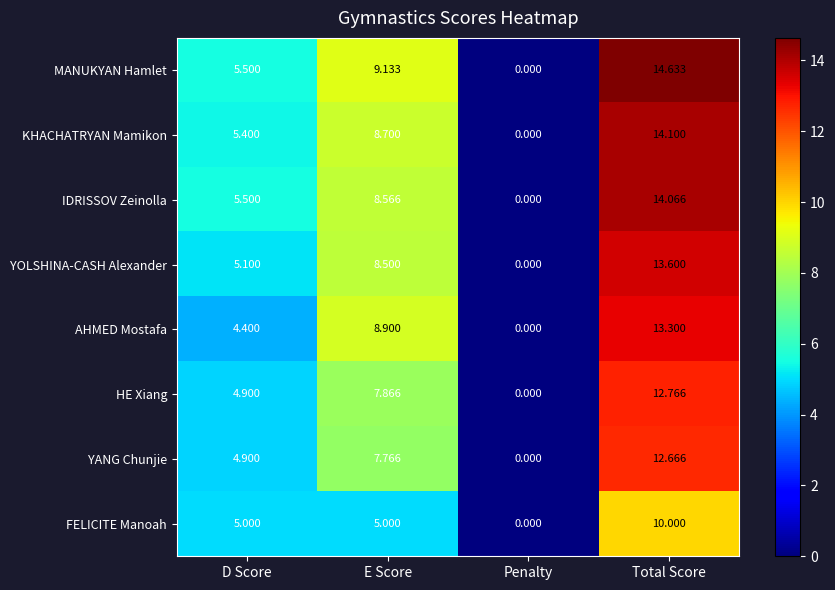

List the series in order of their peak value, highest first.

MANUKYAN Hamlet, KHACHATRYAN Mamikon, IDRISSOV Zeinolla, YOLSHINA-CASH Alexander, AHMED Mostafa, HE Xiang, YANG Chunjie, FELICITE Manoah